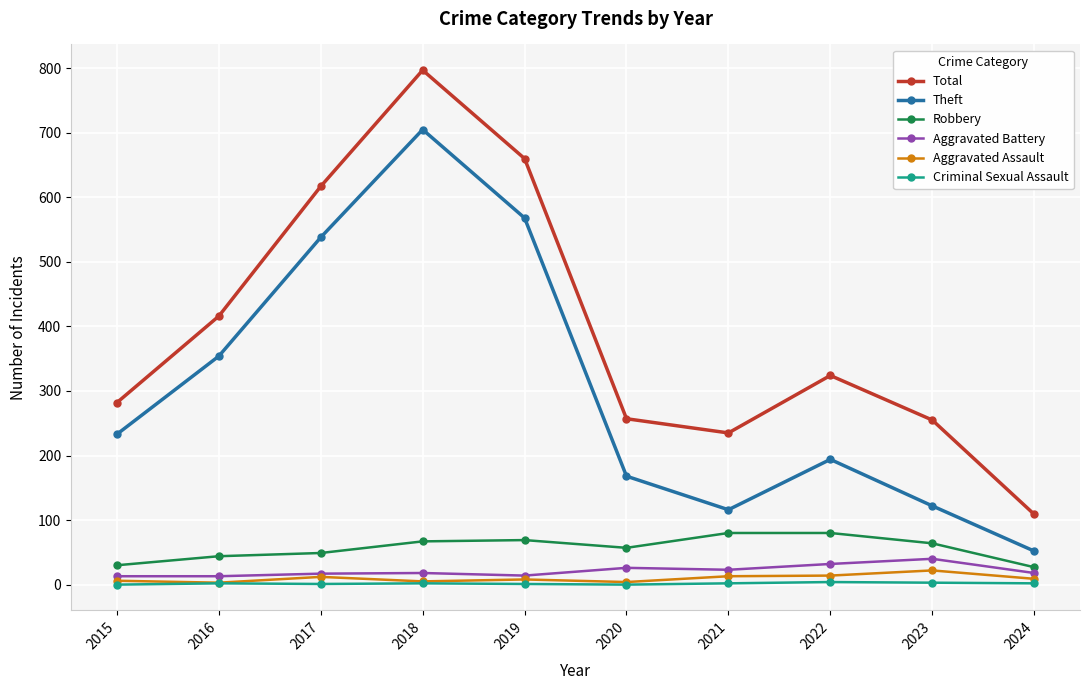

What is the spread (max minus min) of values at 2024?

107